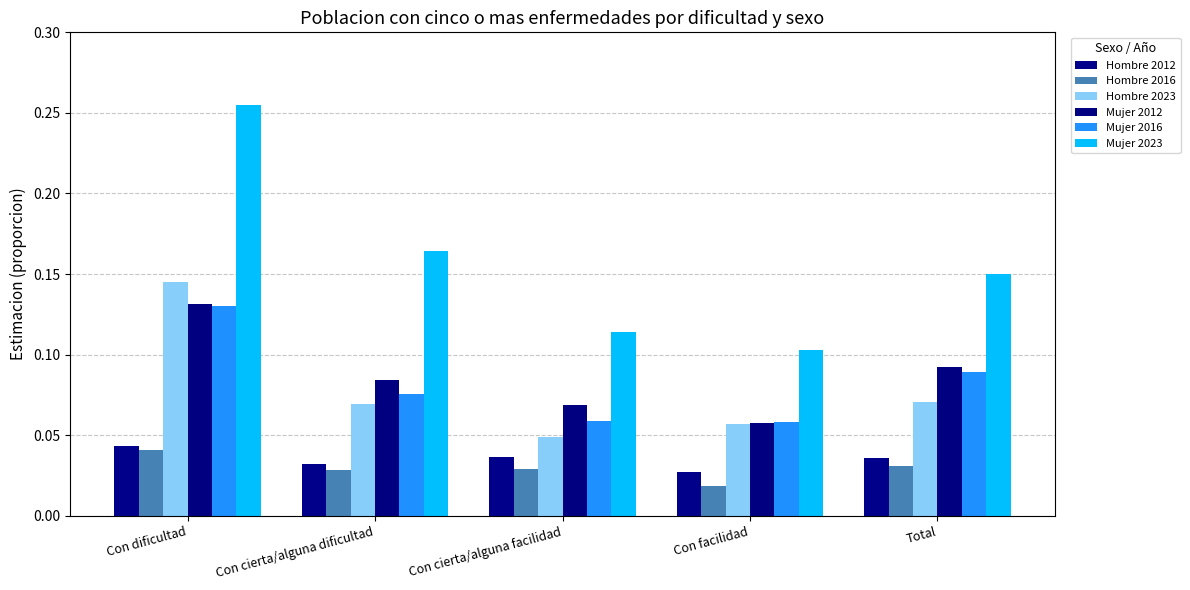

How many bars are there in each group?

6